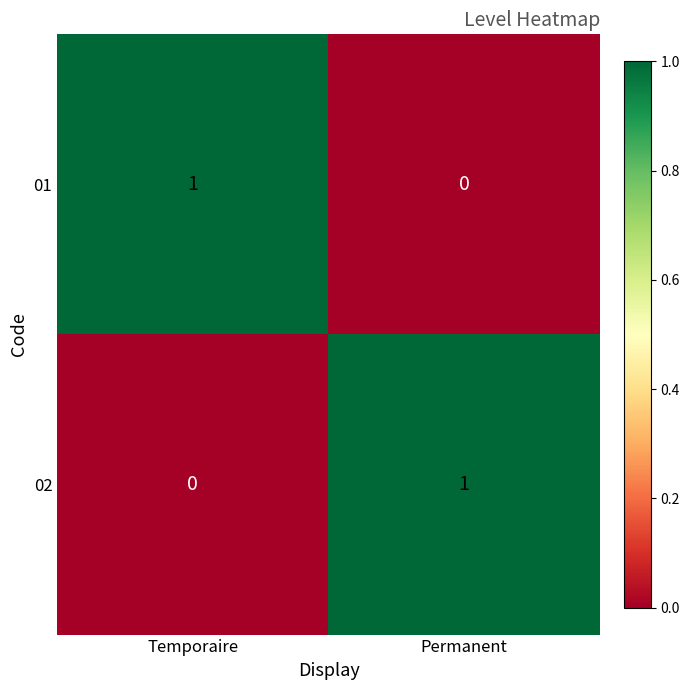

Is it true that 01 equals 1 at Temporaire?

True